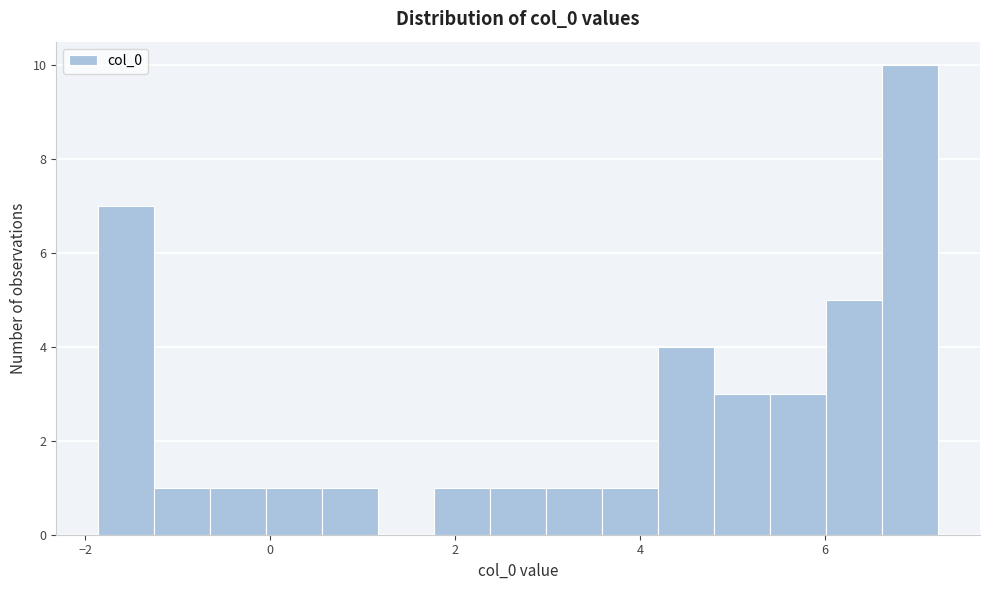

Around what value on the x-axis is the tallest bar? Give the approximate position of its centre, as read against the axis.

7.0